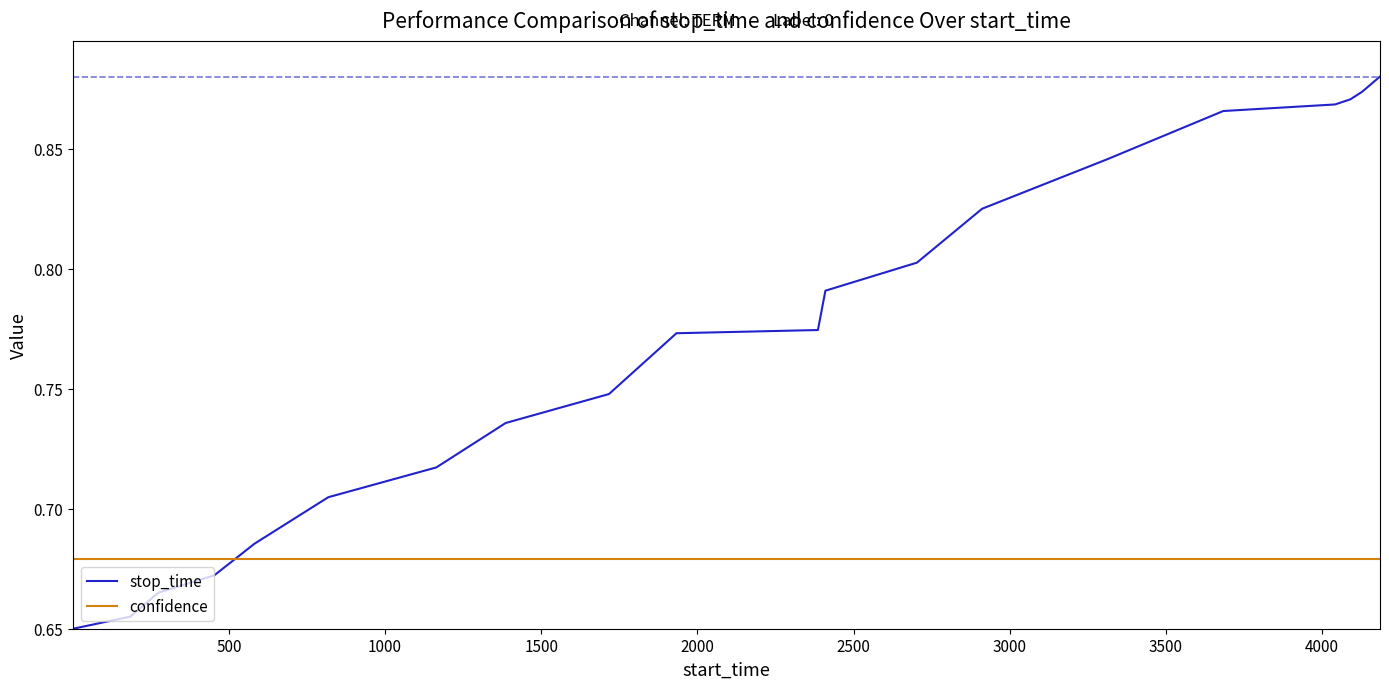

True or false: confidence and stop_time cross at least once.

True